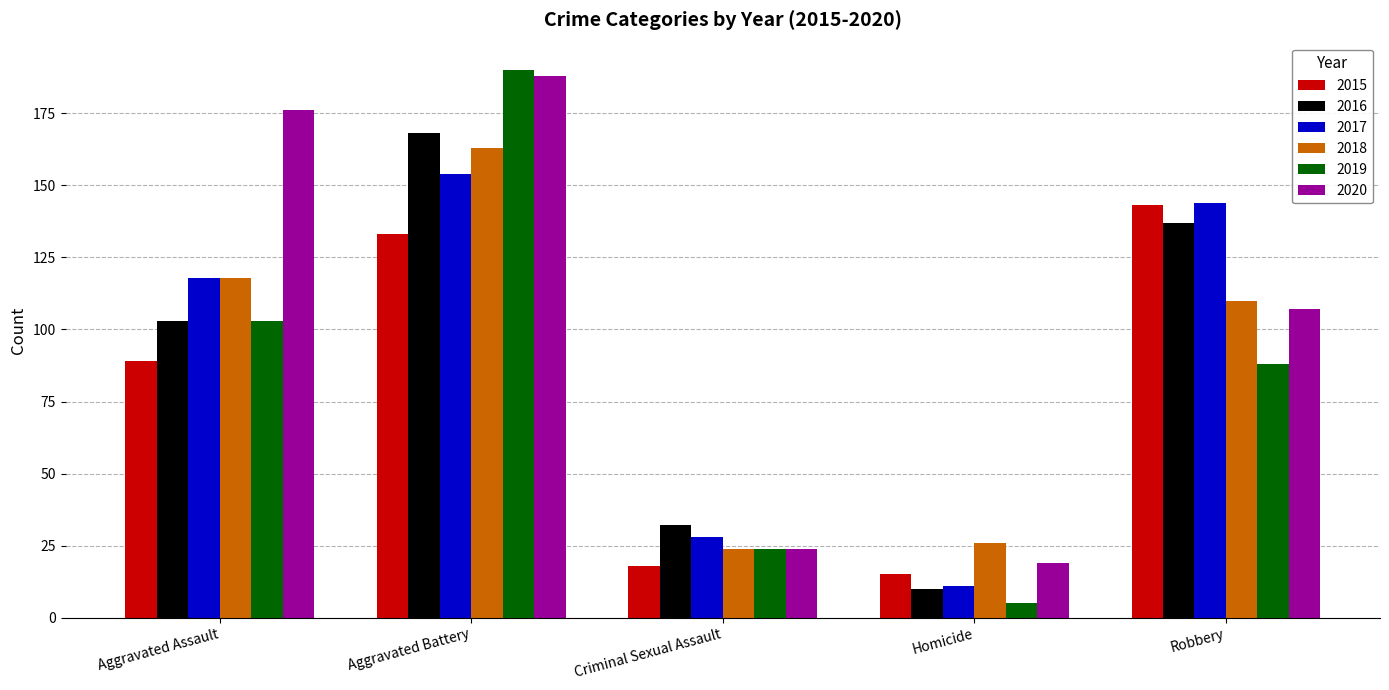

True or false: 2017 has a value of 40 at Robbery.

False